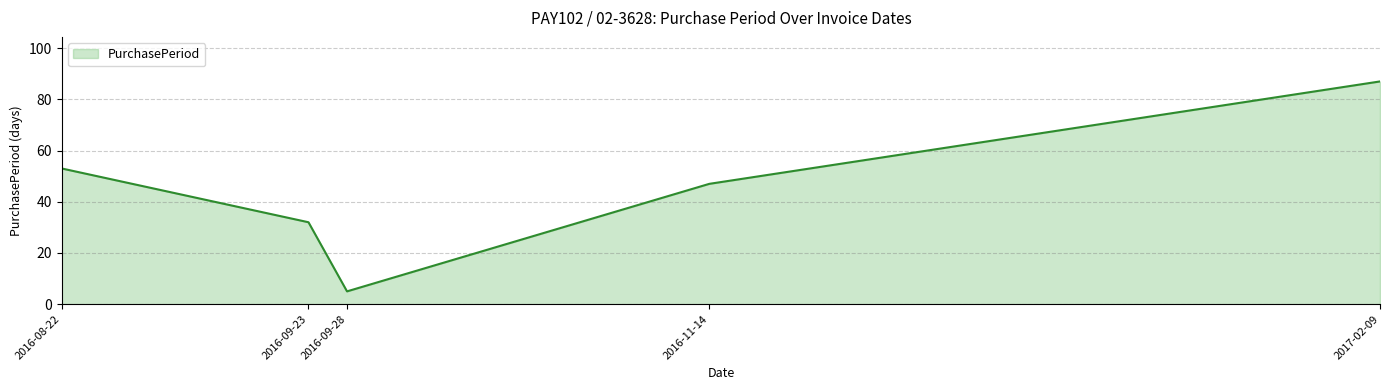

How many values are below 47?

2